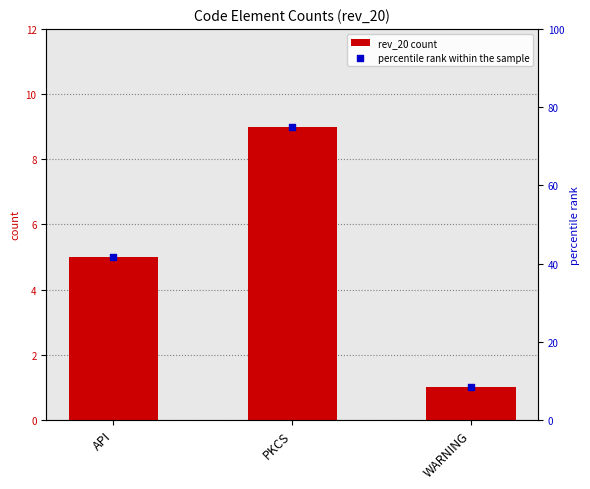

Which series has the largest Y range (max minus min)?

percentile rank within the sample